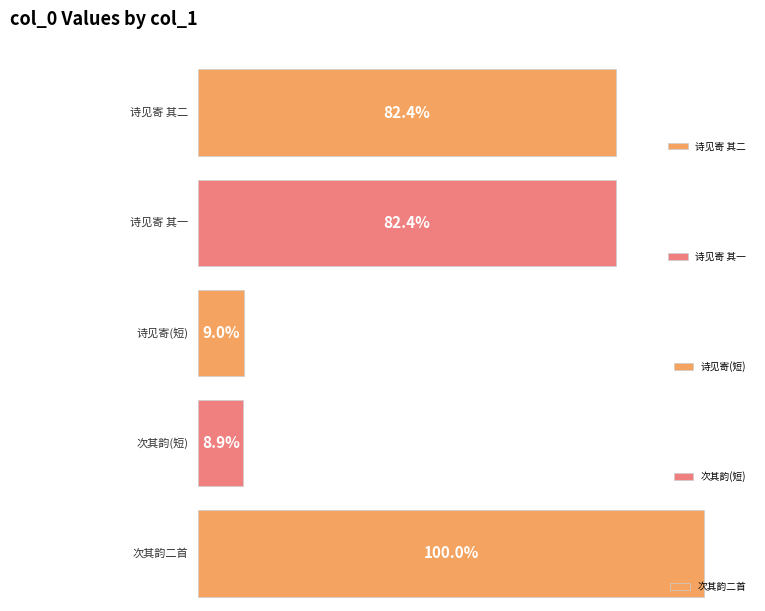

What position from the right is 与周长官、李秀才游径山，二君先以诗见寄，次其韵二首 其二?

5